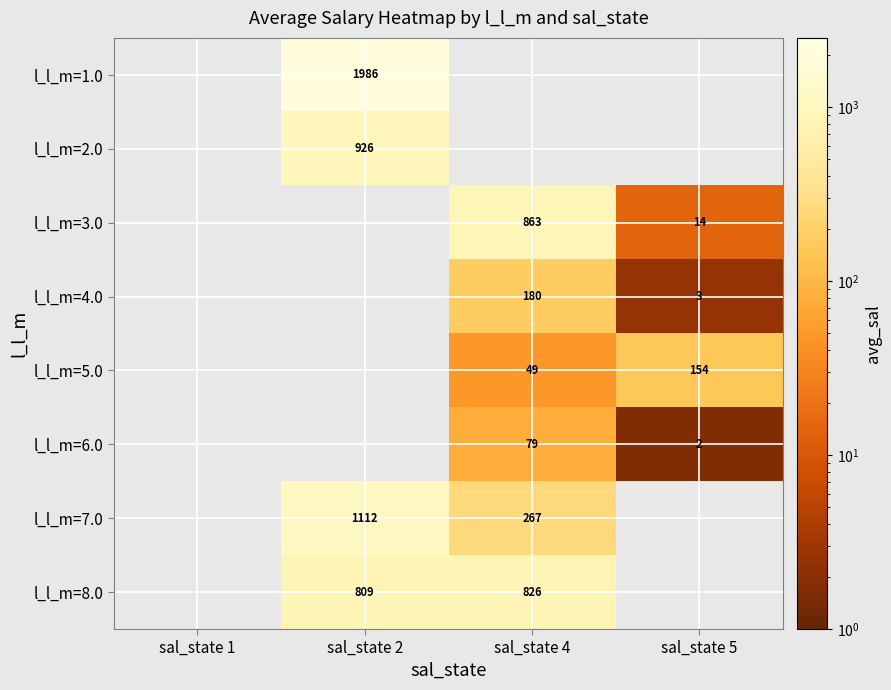

Is the value of l_l_m=4.0 at sal_state 2 greater than the value of l_l_m=6.0 at sal_state 1?

No